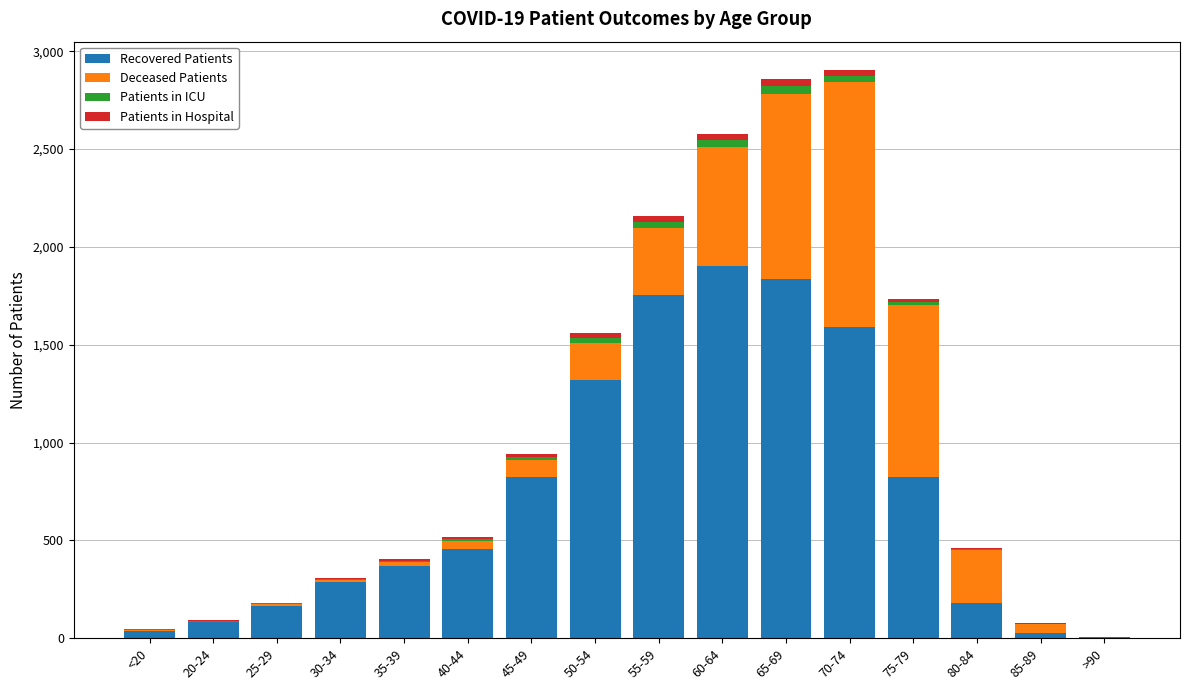

Which category has the highest value in the Recovered Patients series?

60-64